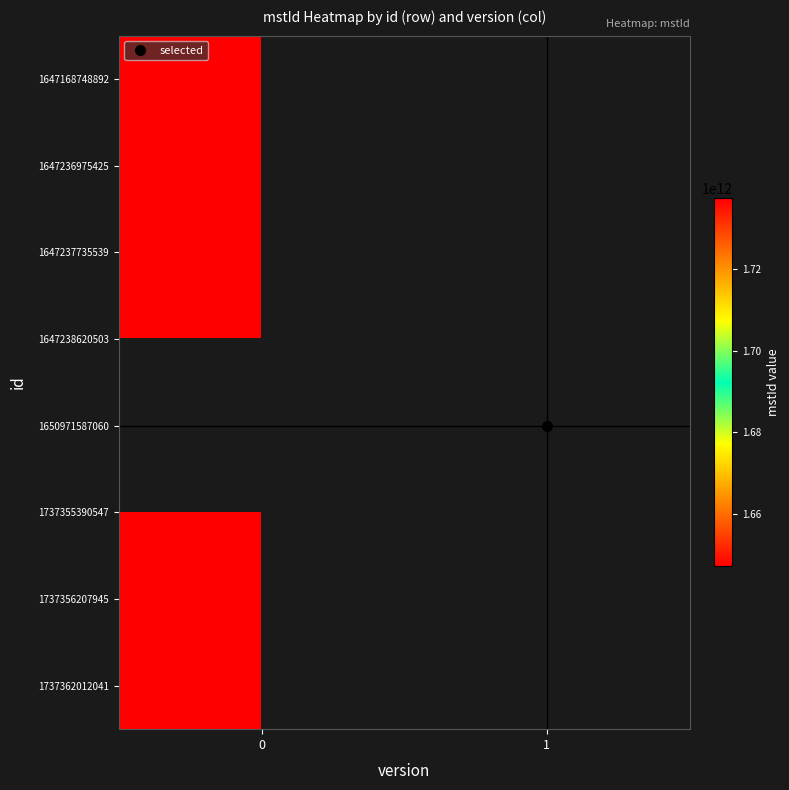

True or false: 1647236975425 has a value of 811165437266.3 at 0.

False